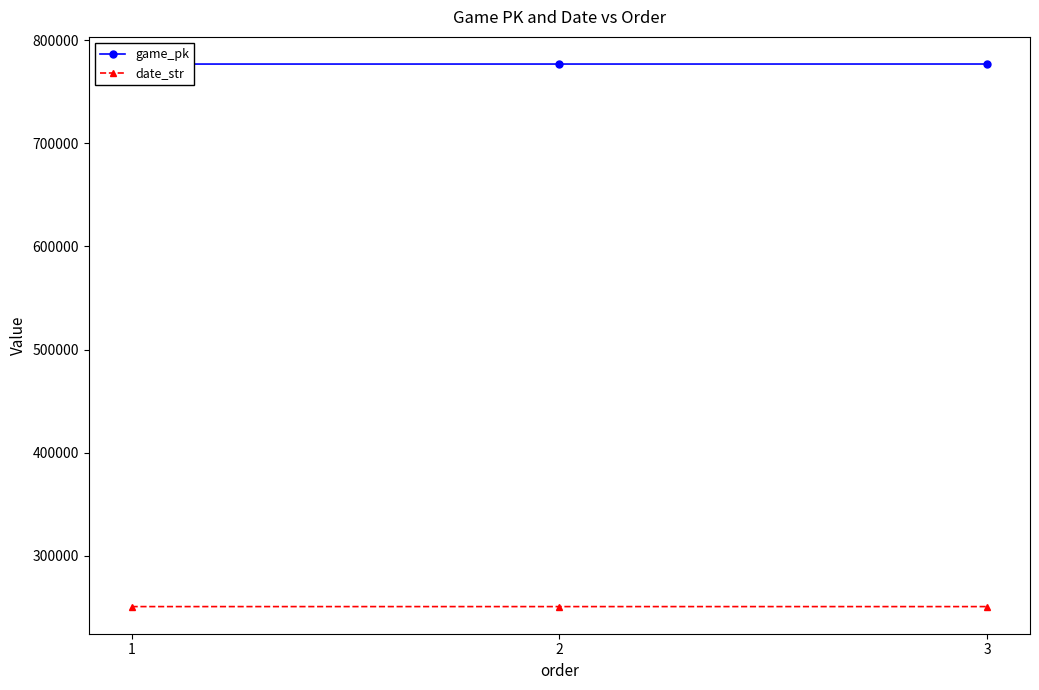

How many values in the game_pk series are below 776795?

1